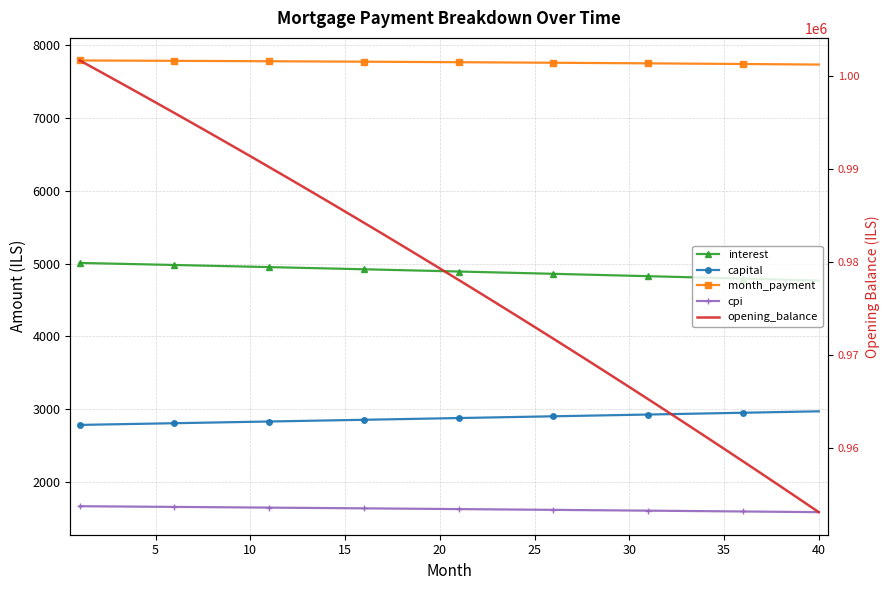

True or false: capital and month_payment cross at least once.

False